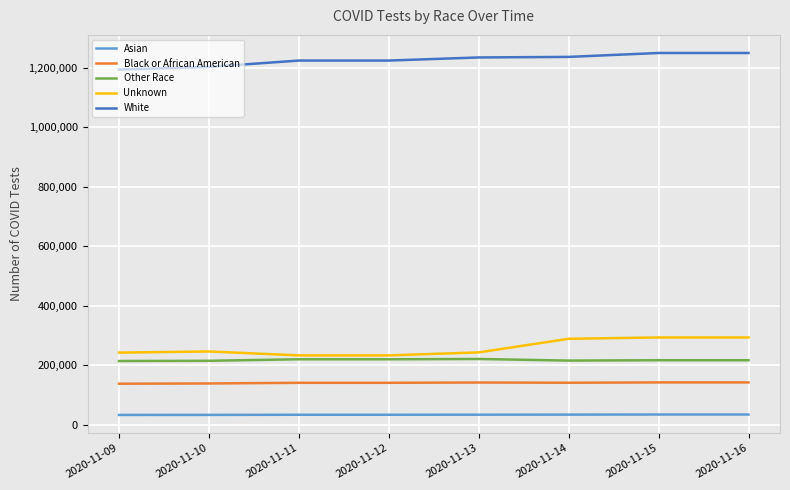

What is the spread (max minus min) of values at 2020-11-09?

1161372